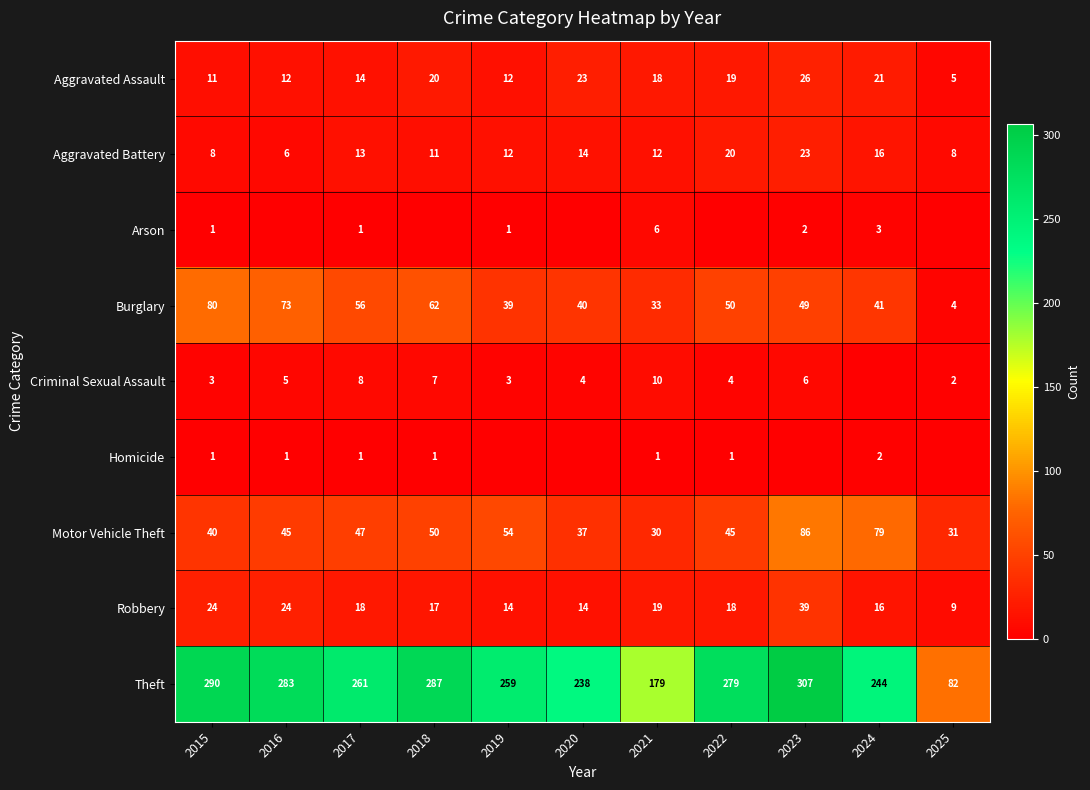

At how many categories does at least one series exceed 66?

11